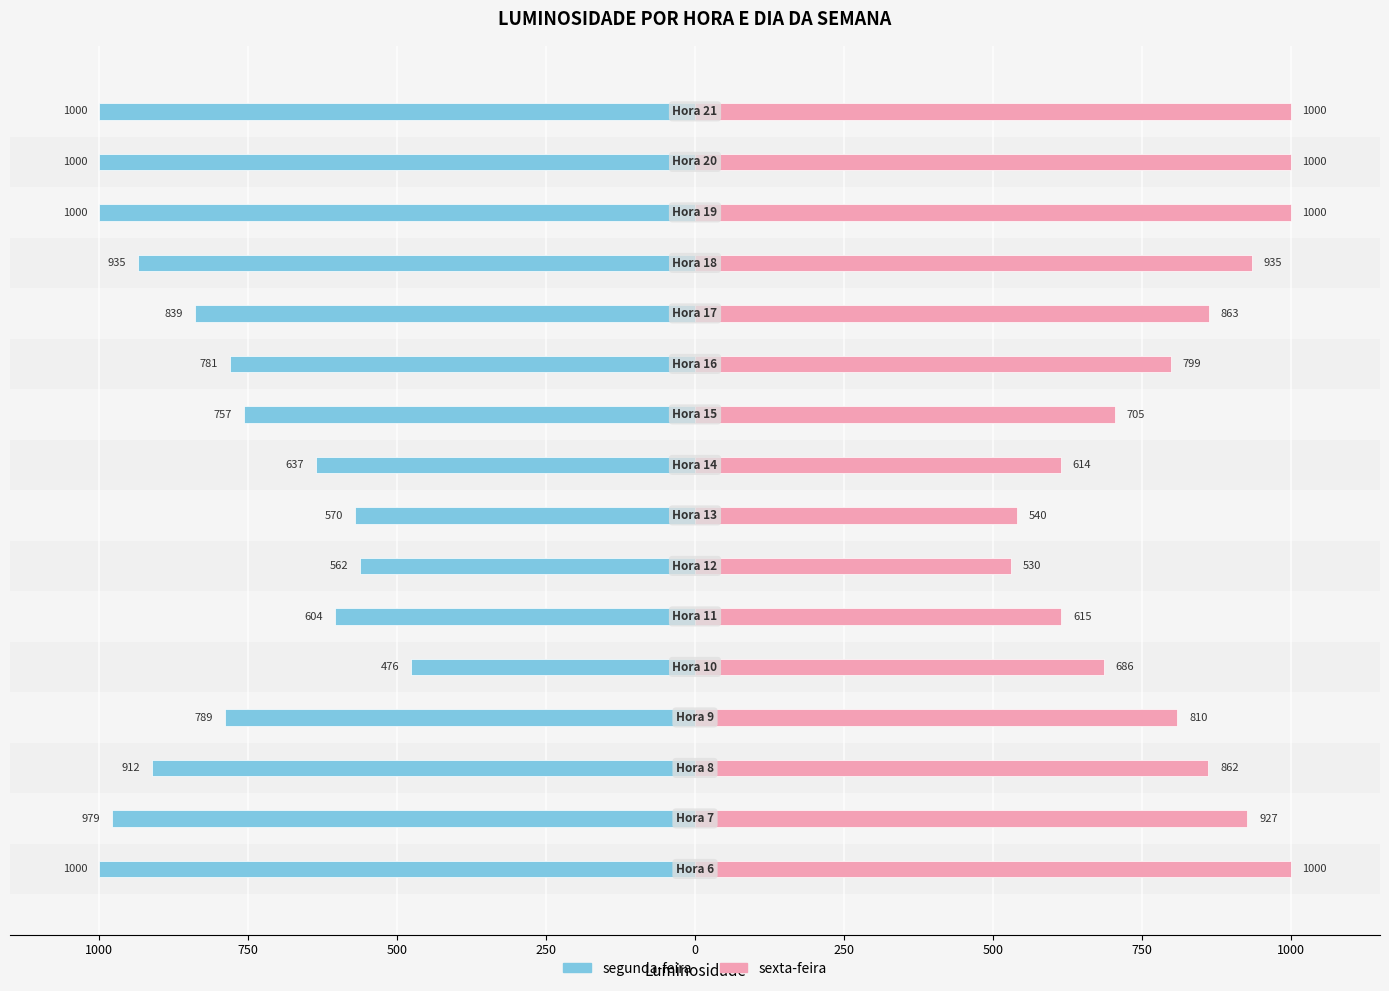

Reading left to right, transcribe all the data shown in this chart.

segunda-feira: -1000	-979	-912	-789	-476	-604	-562	-570	-637	-757	-781	-839	-935	-1000	-1000	-1000
sexta-feira: 1000	927	862	810	686	615	530	540	614	705	799	863	935	1000	1000	1000